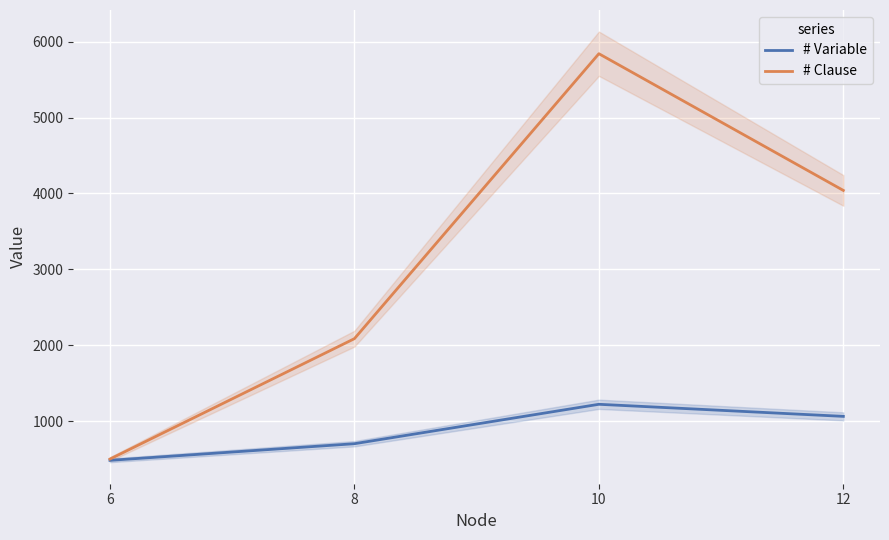

Is this an area chart (filled region under the line)?

No